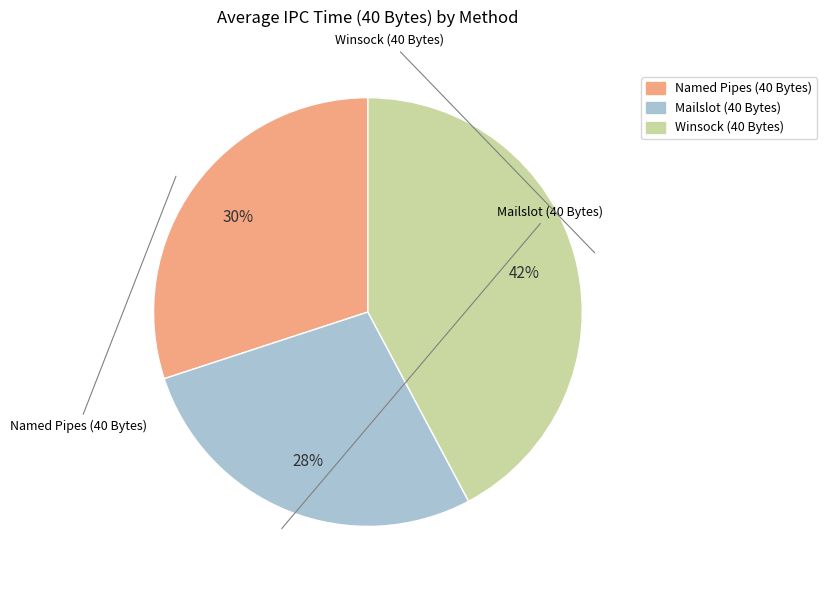

Is there a majority slice in this chart?

No